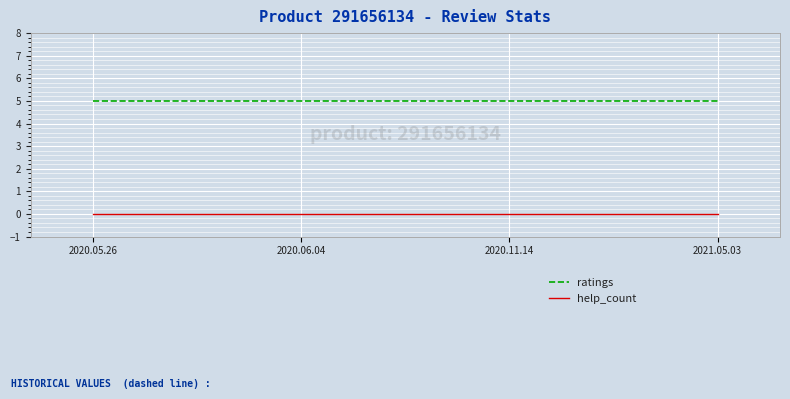

At how many categories does at least one series exceed 4?

4